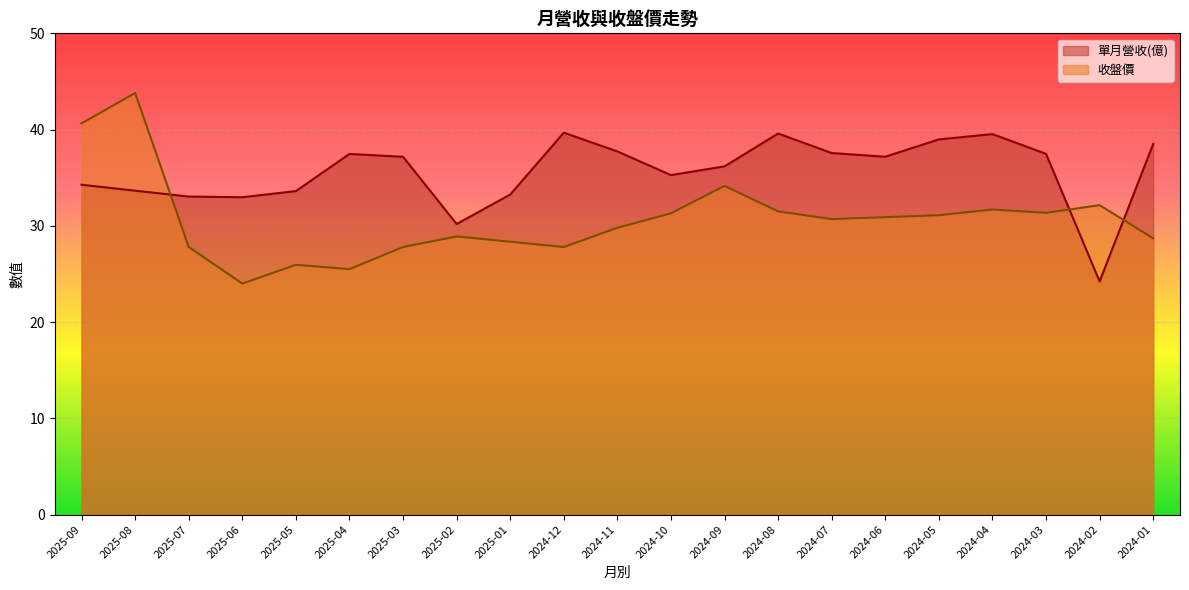

What is the difference between the maximum and minimum values in the 單月營收(億) series?

15.5